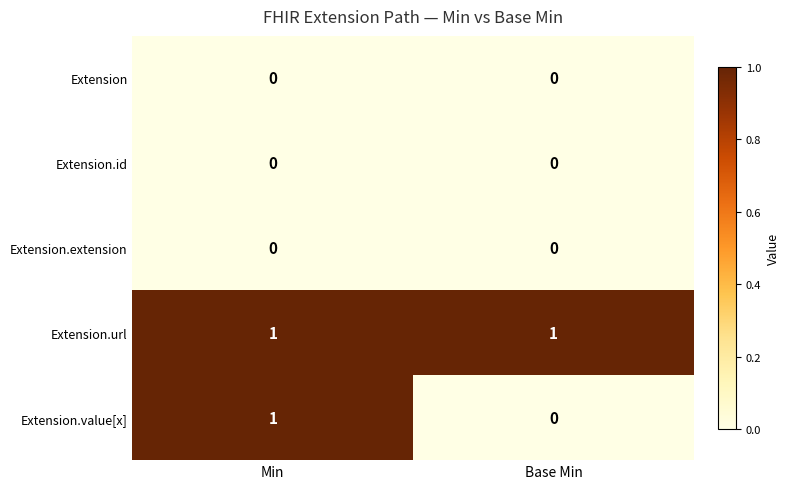

Which series has the widest spread of values?

Extension.value[x]